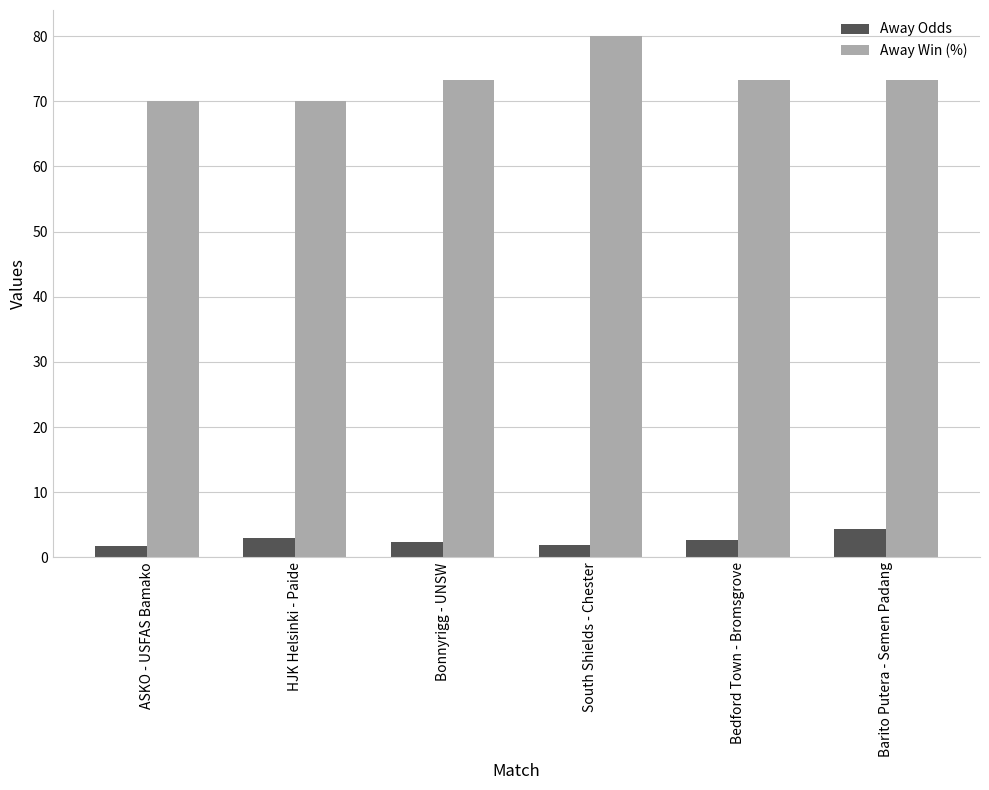

At which category is the sum across all series the highest?

South Shields - Chester